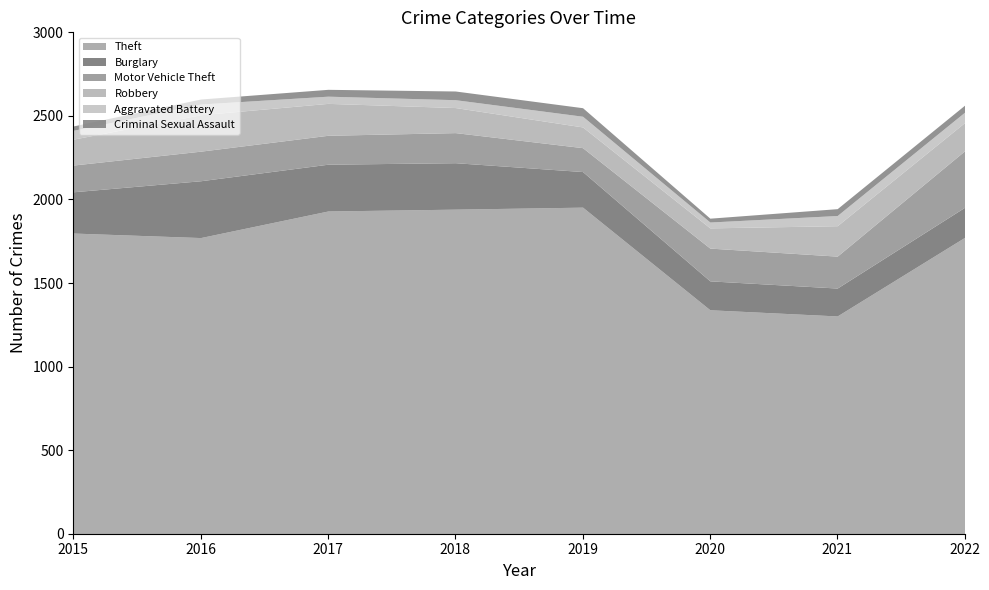

At which category does the chart reach its peak across all series?

2019